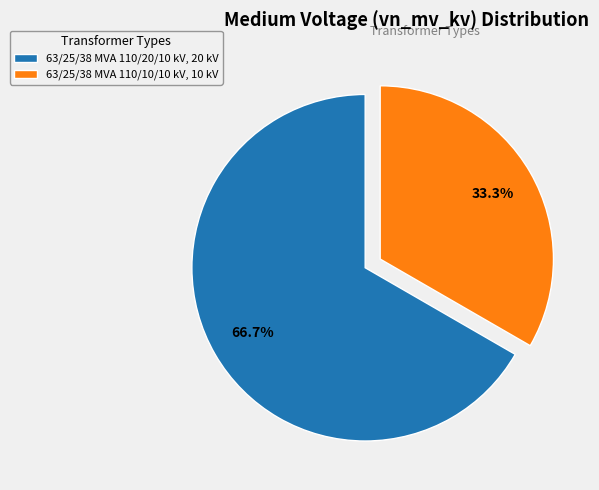

True or false: 63/25/38 MVA 110/10/10 kV accounts for 27% of the total.

False